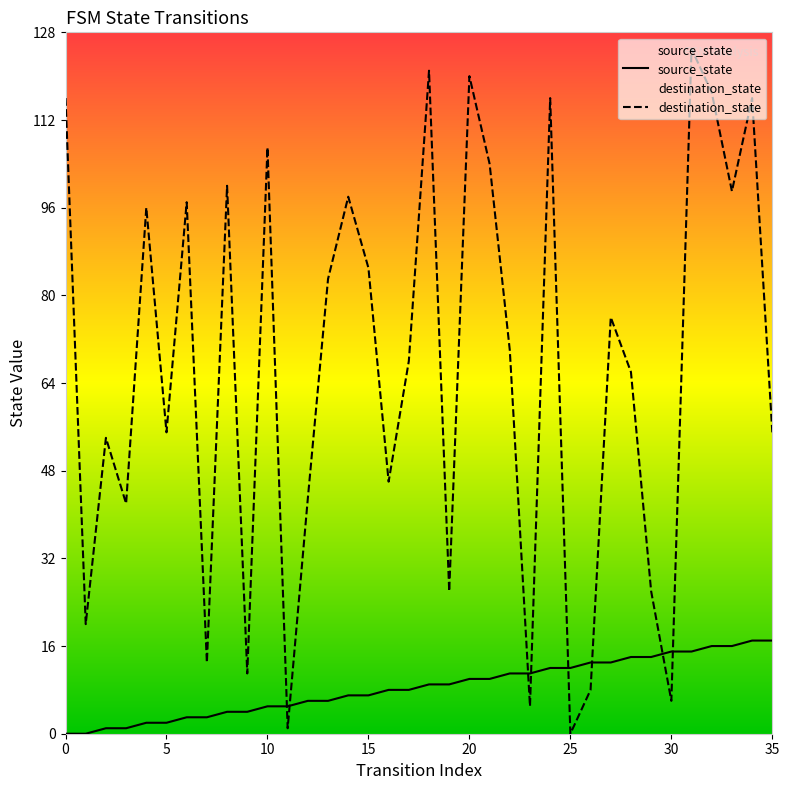

Reading right to left, extract all data points from this chart.

source_state: 35=17	34=17	33=16	32=16	31=15	30=15	29=14	28=14	27=13	26=13	25=12	24=12	23=11	22=11	21=10	20=10	19=9	18=9	17=8	16=8	15=7	14=7	13=6	12=6	11=5	10=5	9=4	8=4	7=3	6=3	5=2	4=2	3=1	2=1	1=0	0=0
destination_state: 35=55	34=116	33=99	32=117	31=125	30=6	29=26	28=66	27=76	26=8	25=0	24=116	23=5	22=70	21=104	20=120	19=26	18=121	17=68	16=46	15=85	14=98	13=83	12=43	11=1	10=107	9=11	8=100	7=13	6=97	5=55	4=96	3=42	2=54	1=20	0=116